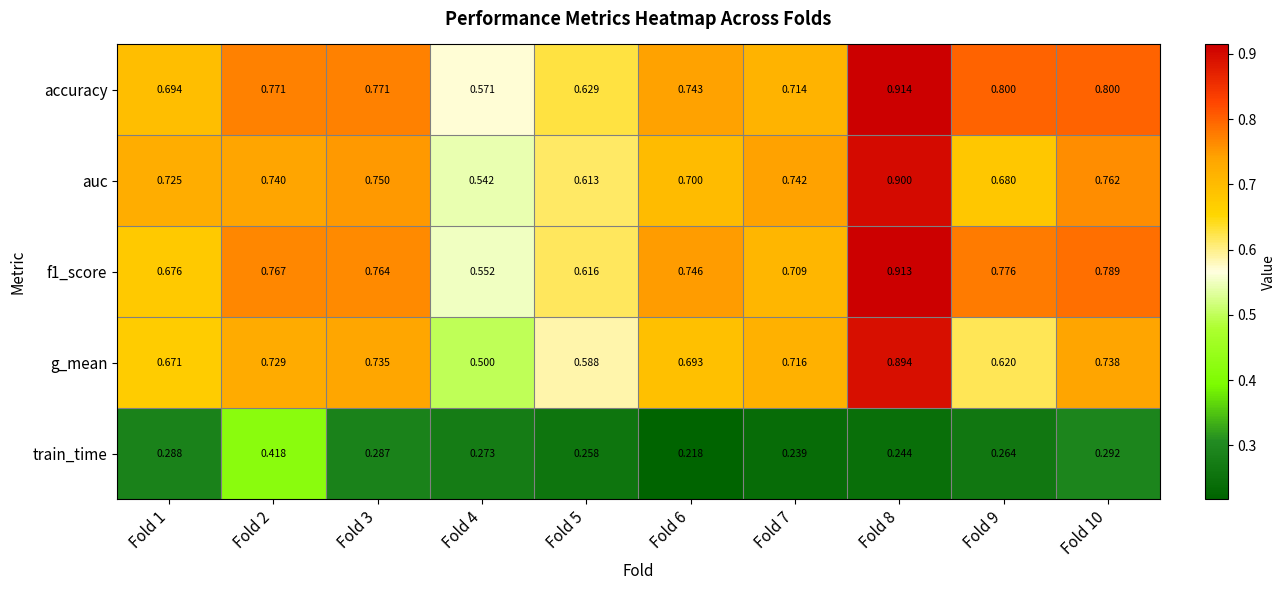

At which category is the sum across all series the highest?

Fold 8